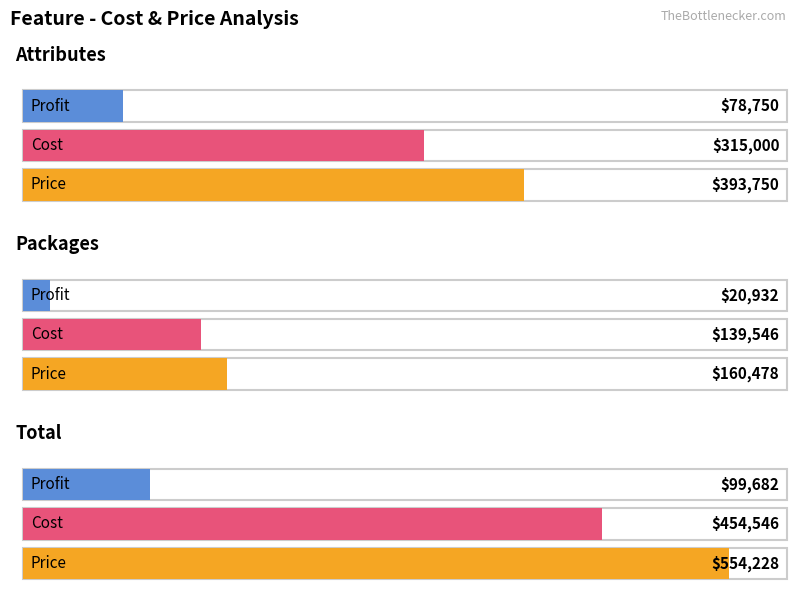

How many bars are there in total?

9